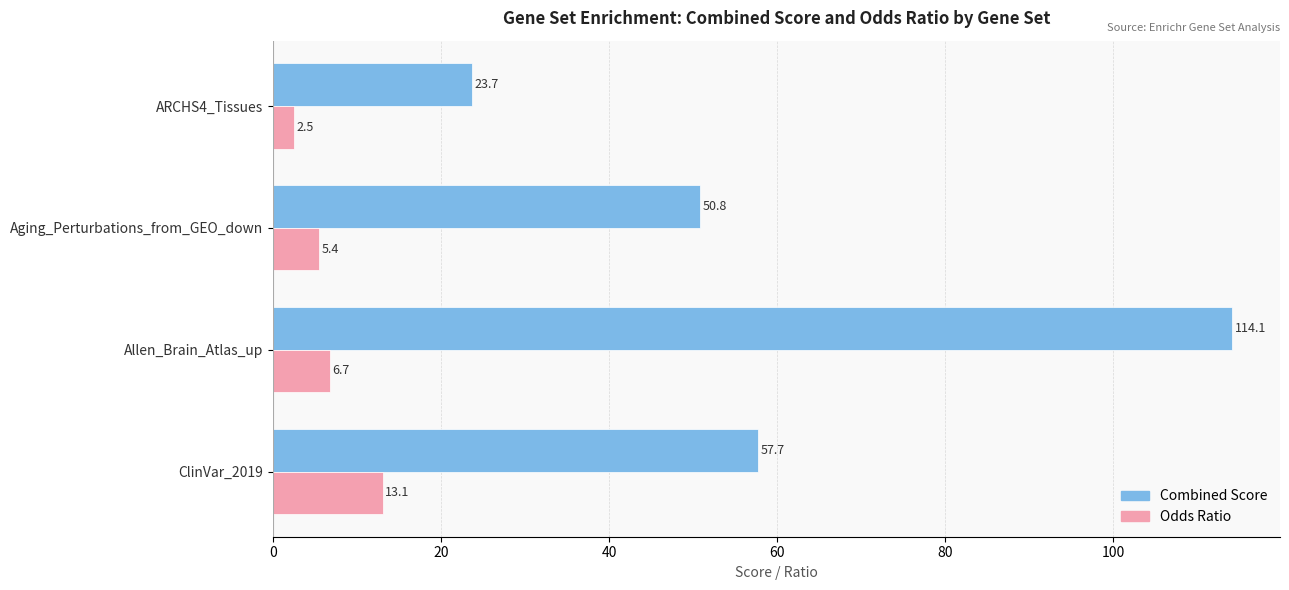

What is the sum of all Combined Score values?

246.4